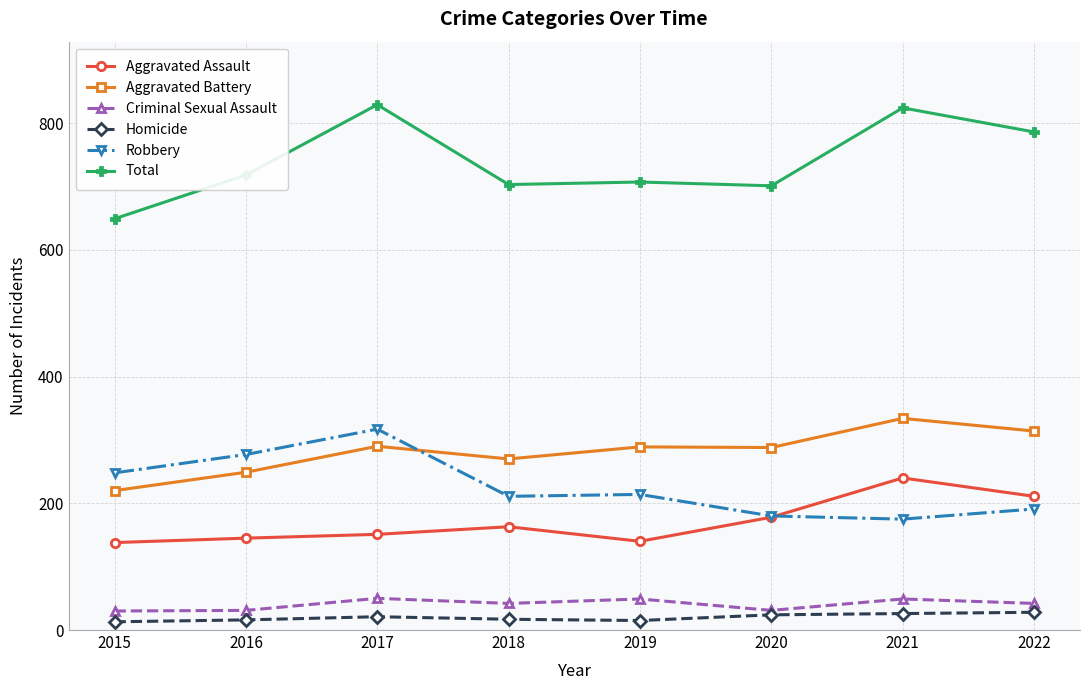

What is the spread (max minus min) of values at 2020?

677